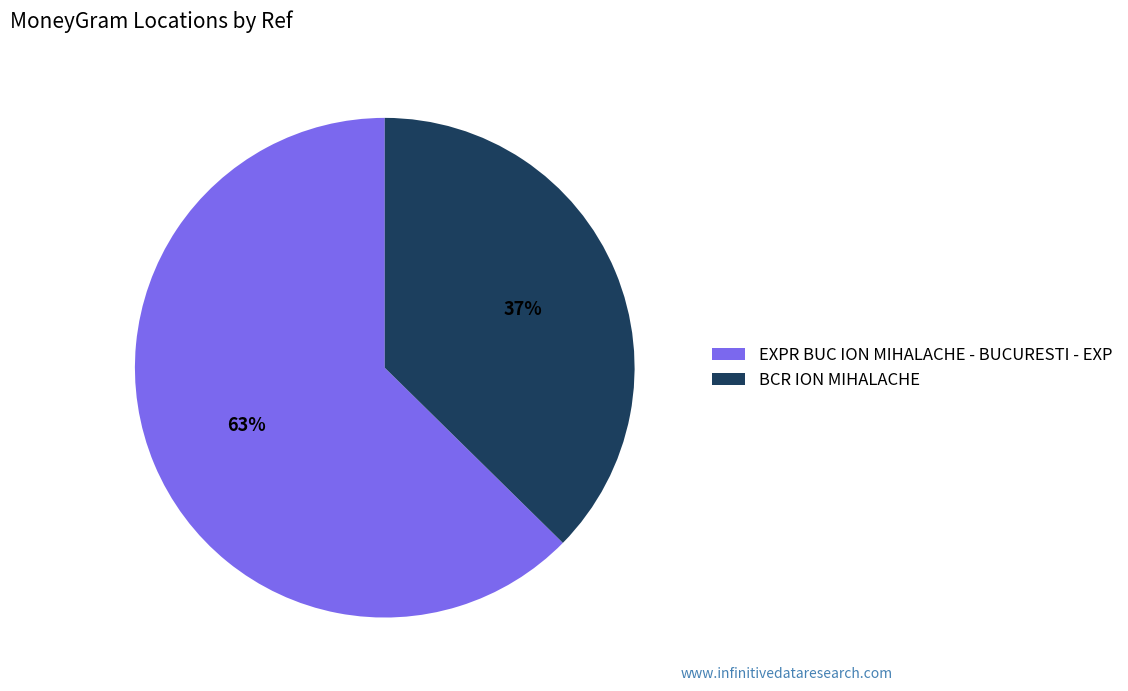

Count the number of slices in the pie.

2